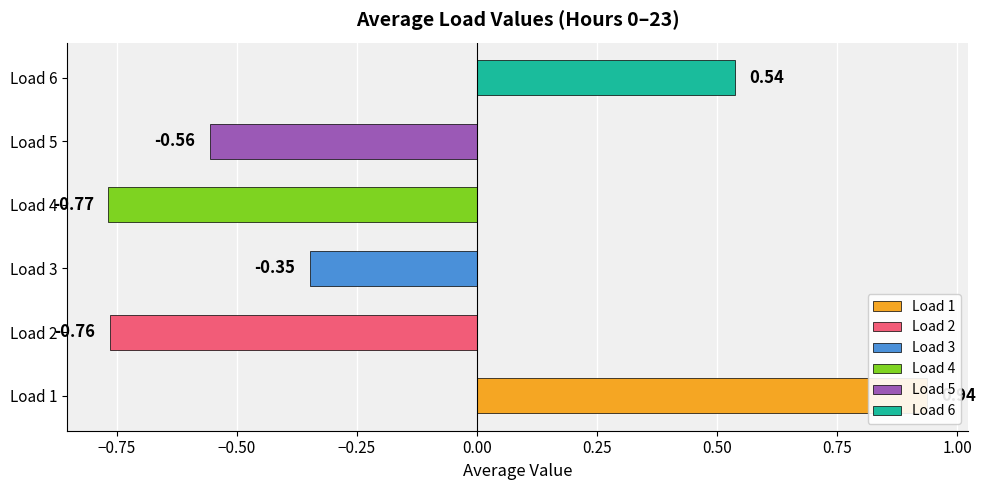

What is the approximate value of Load 4 at 6?

-0.8